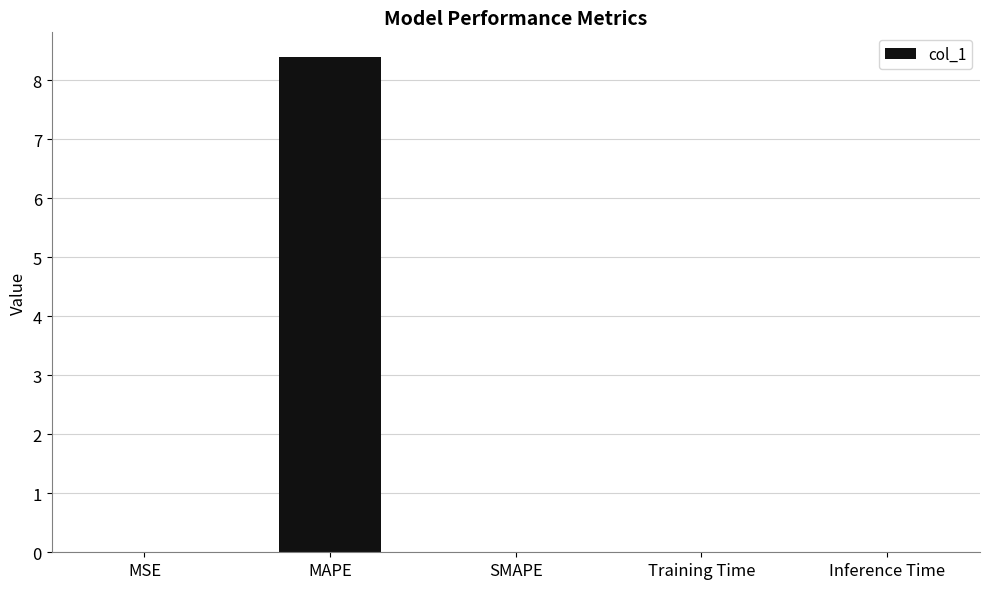

The chart shows a value of 0.0 at SMAPE. True or false?

True